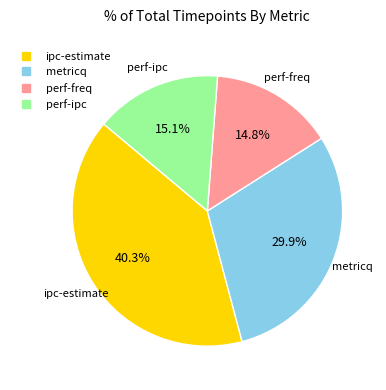

Between metricq and ipc-estimate, which is larger?

ipc-estimate